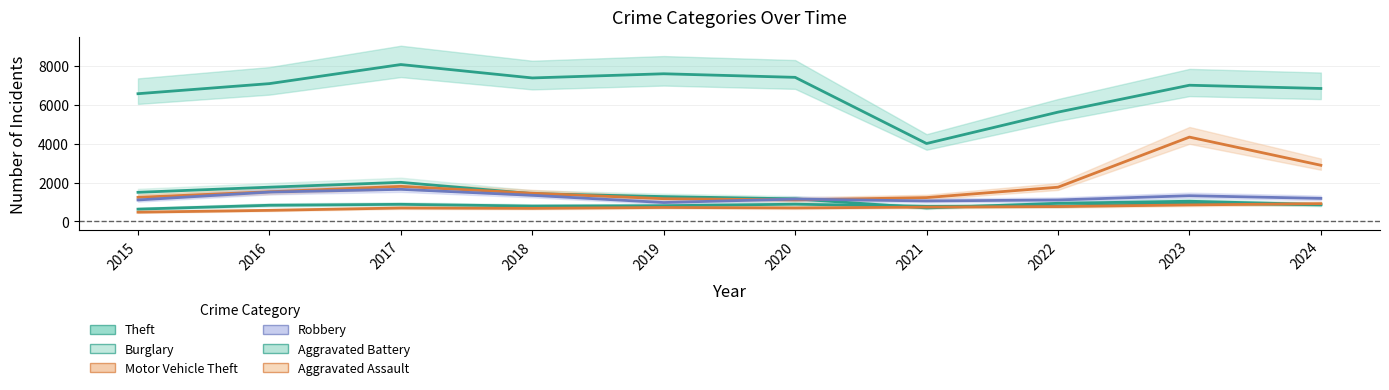

What is the maximum value for Aggravated Battery?

941